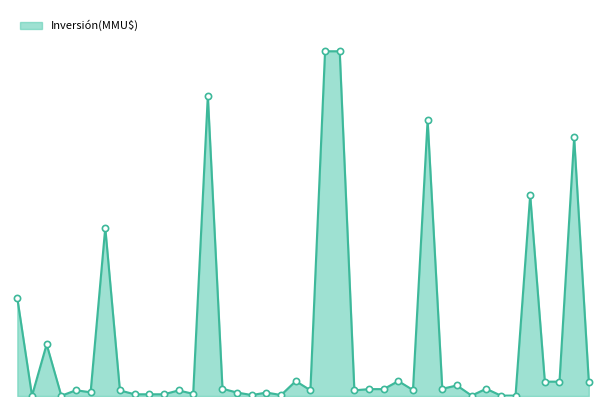

Is this an area chart (filled region under the line)?

Yes